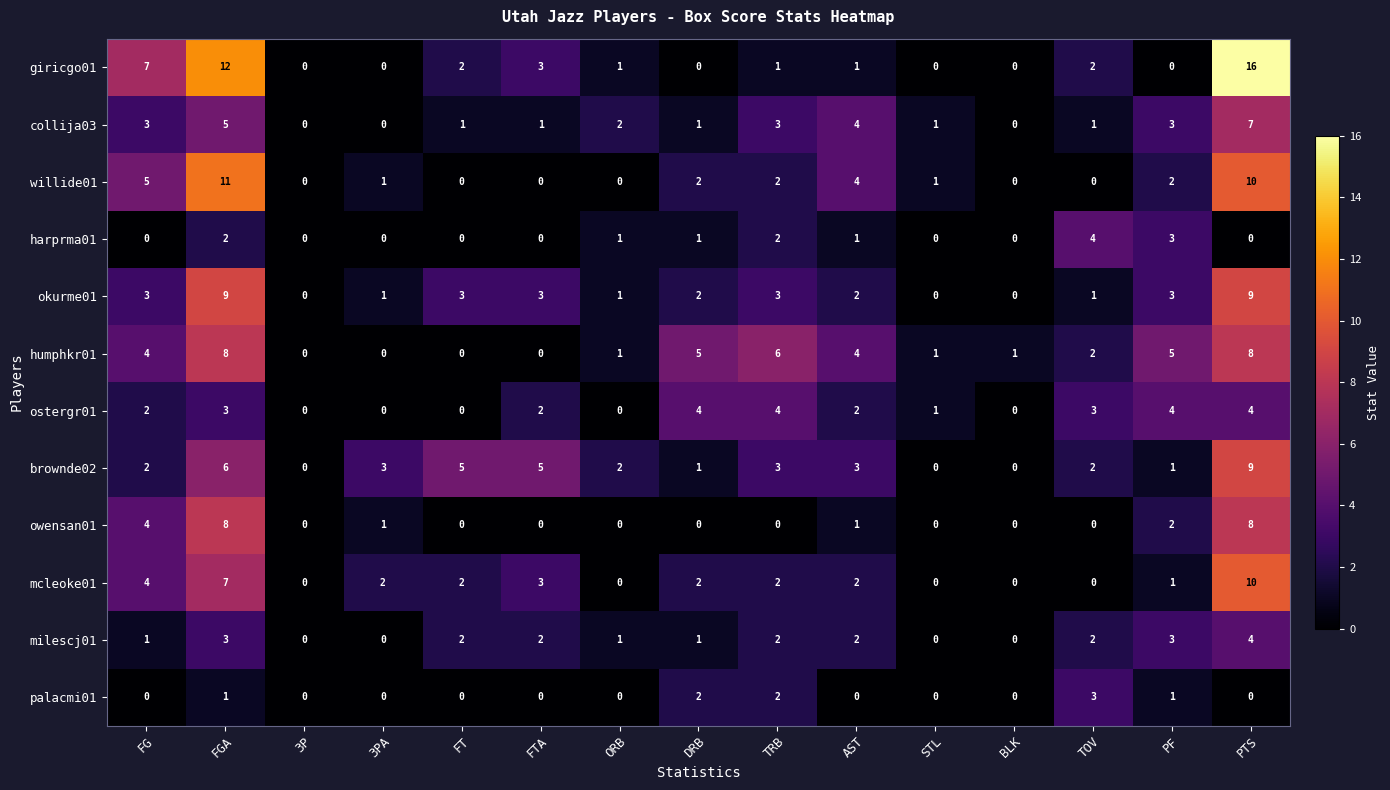

What is the difference between the maximum and minimum values in the mcleoke01 series?

10